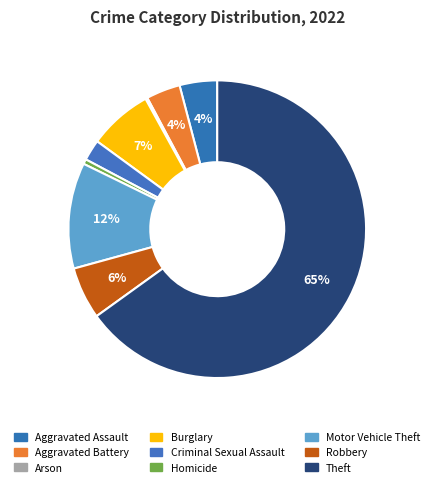

Does any single category account for the majority?

Yes